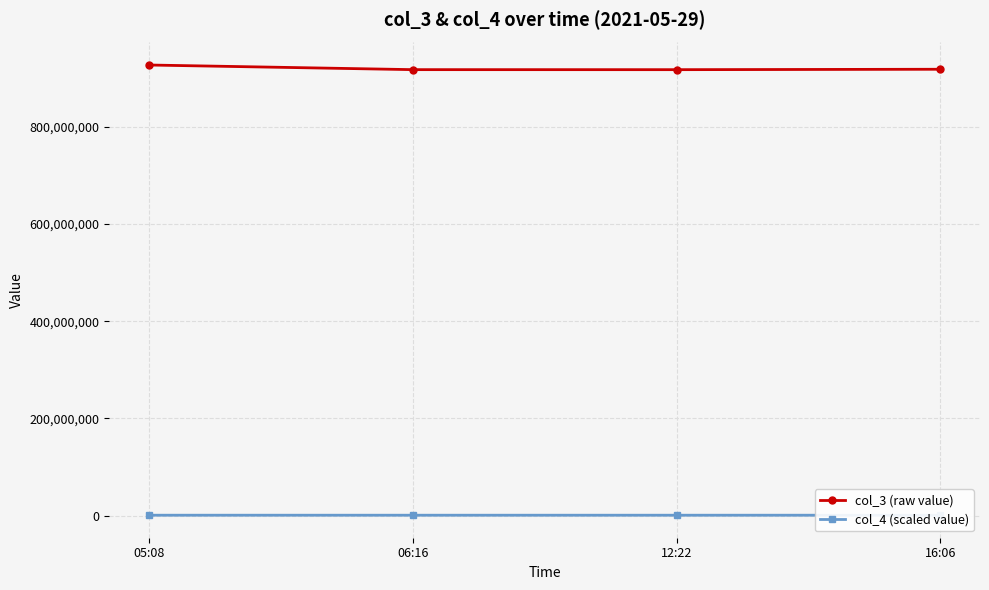

Which series has the largest range (max minus min)?

col_3 (raw value)